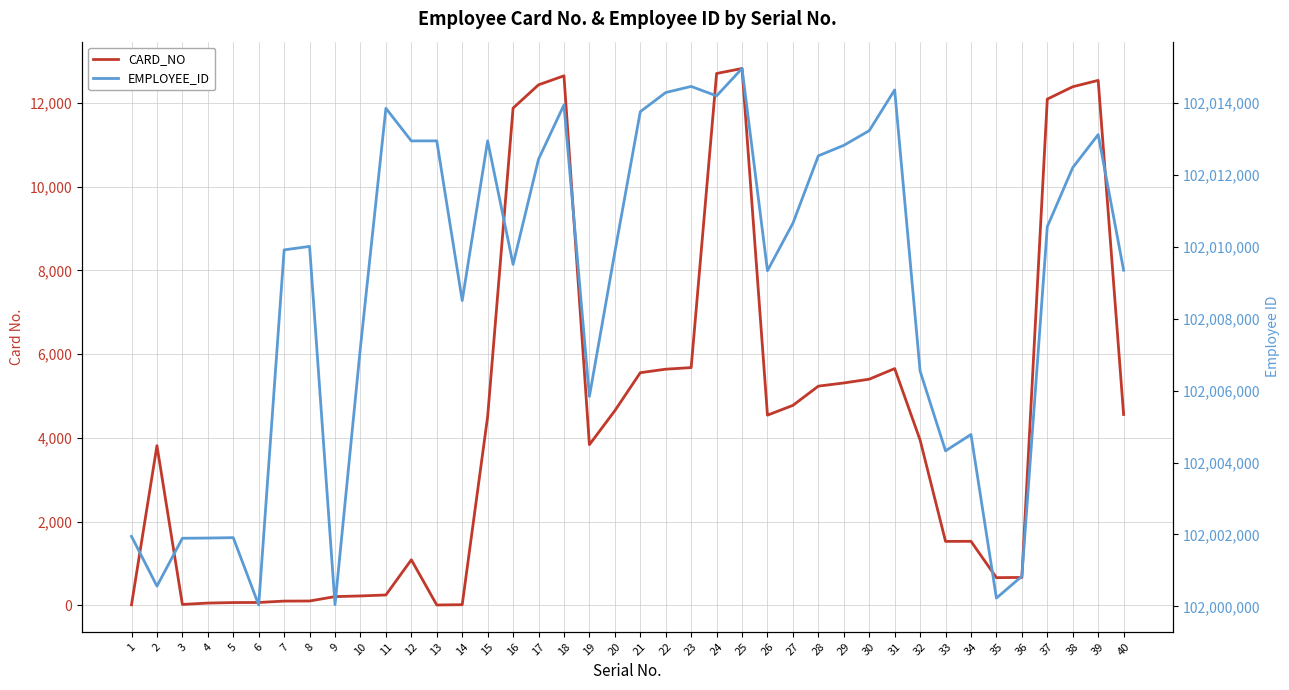

Rank the series at 7 from lowest to highest value.

CARD_NO, EMPLOYEE_ID